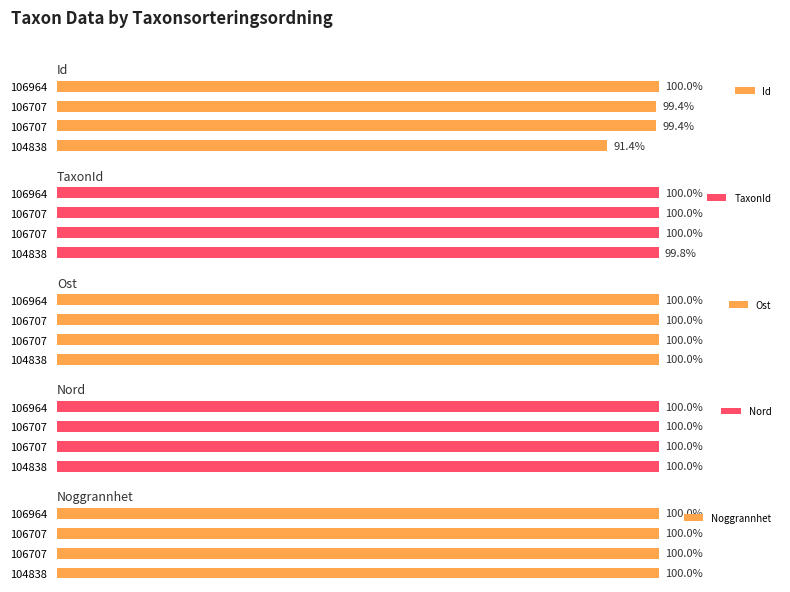

Between 2 and 3, which is larger?

3